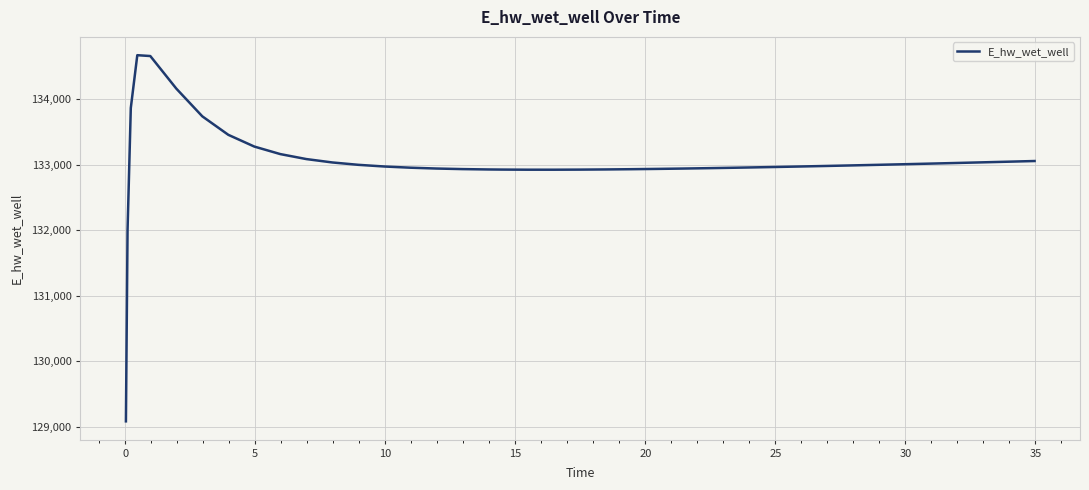

What is the difference between the maximum and minimum values?

5584.9